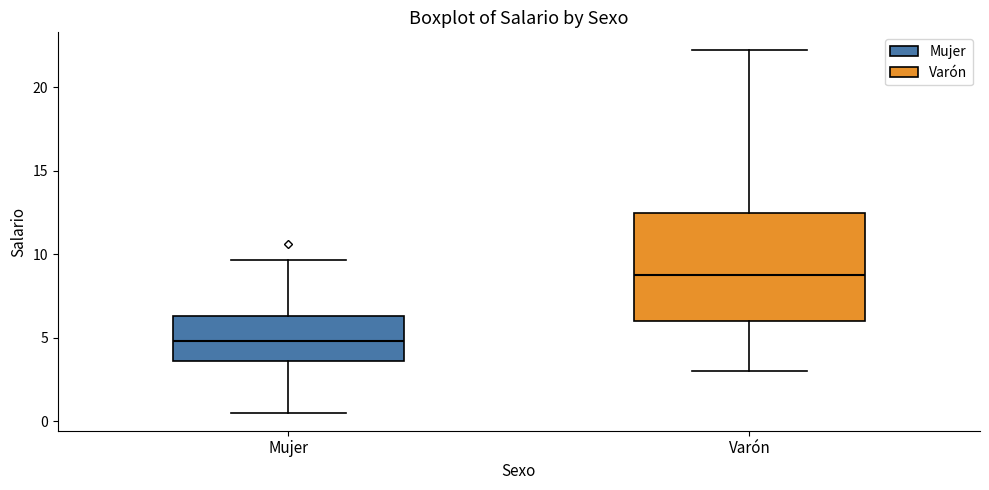

Where does the median line of the box for Varón sit on the y-axis? The values are not printed on the chart, so give them approximately, as read against the axis.

9.0